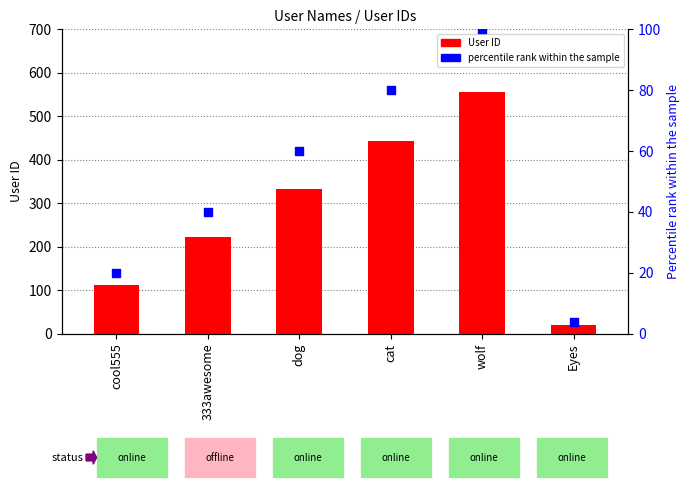

Is the value of percentile rank within the sample at Eyes greater than the value of User ID at cat?

No